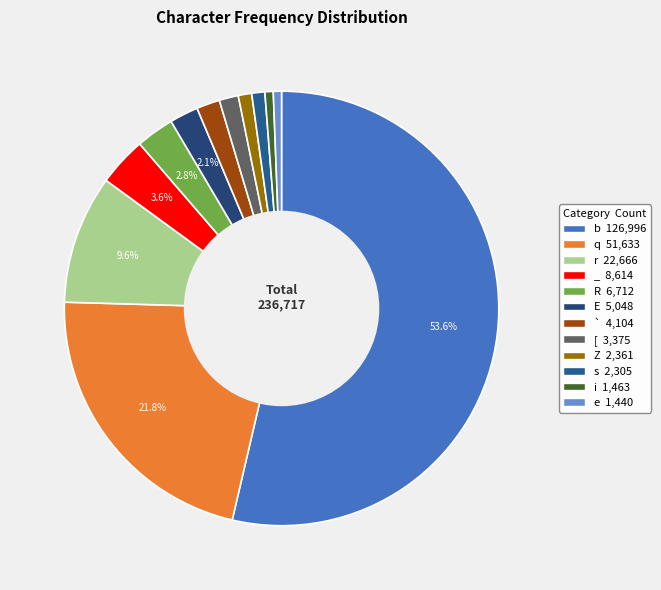

Combined, what portion of the pie is [ and i?

2.0%